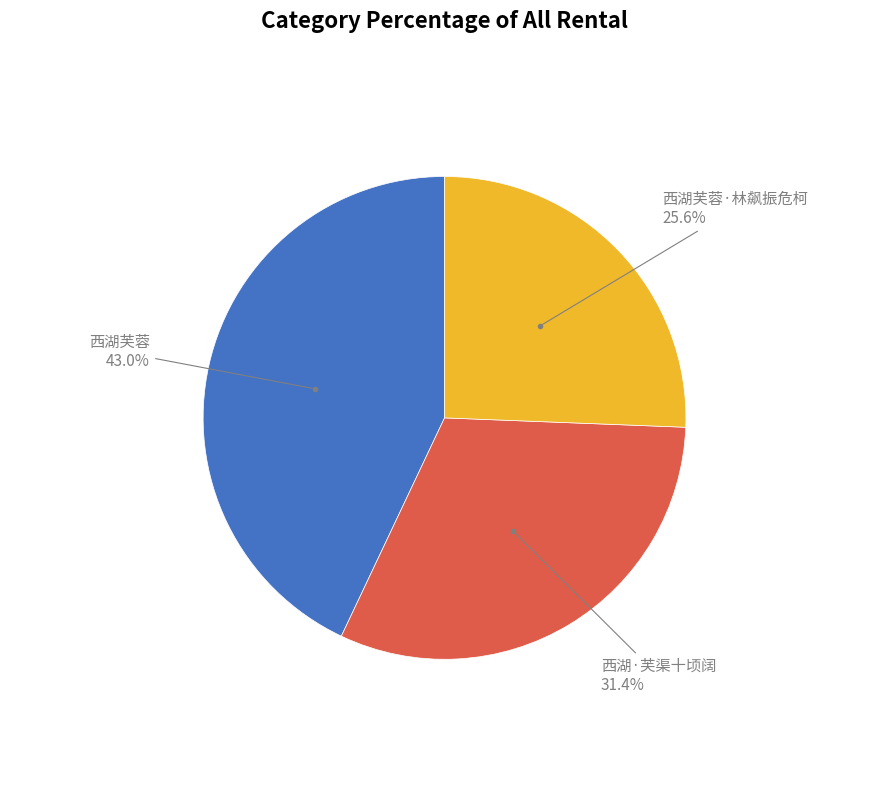

Is there a majority slice in this chart?

No